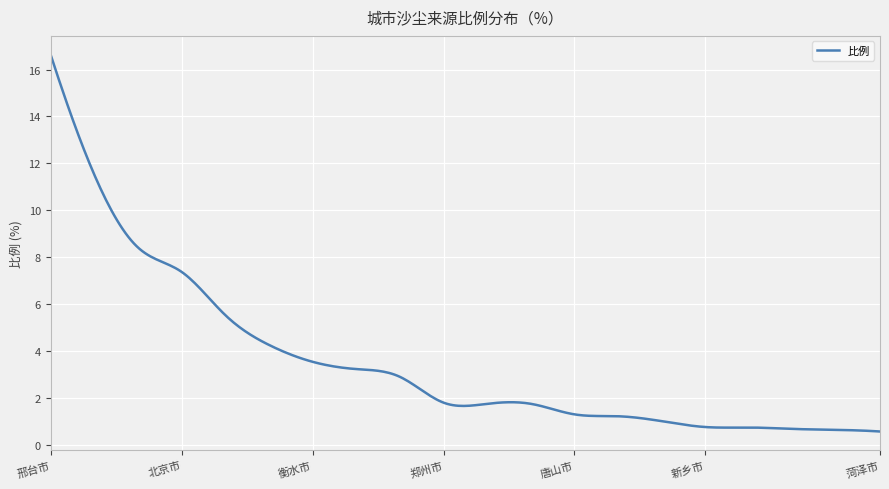

What is the average value?

3.5